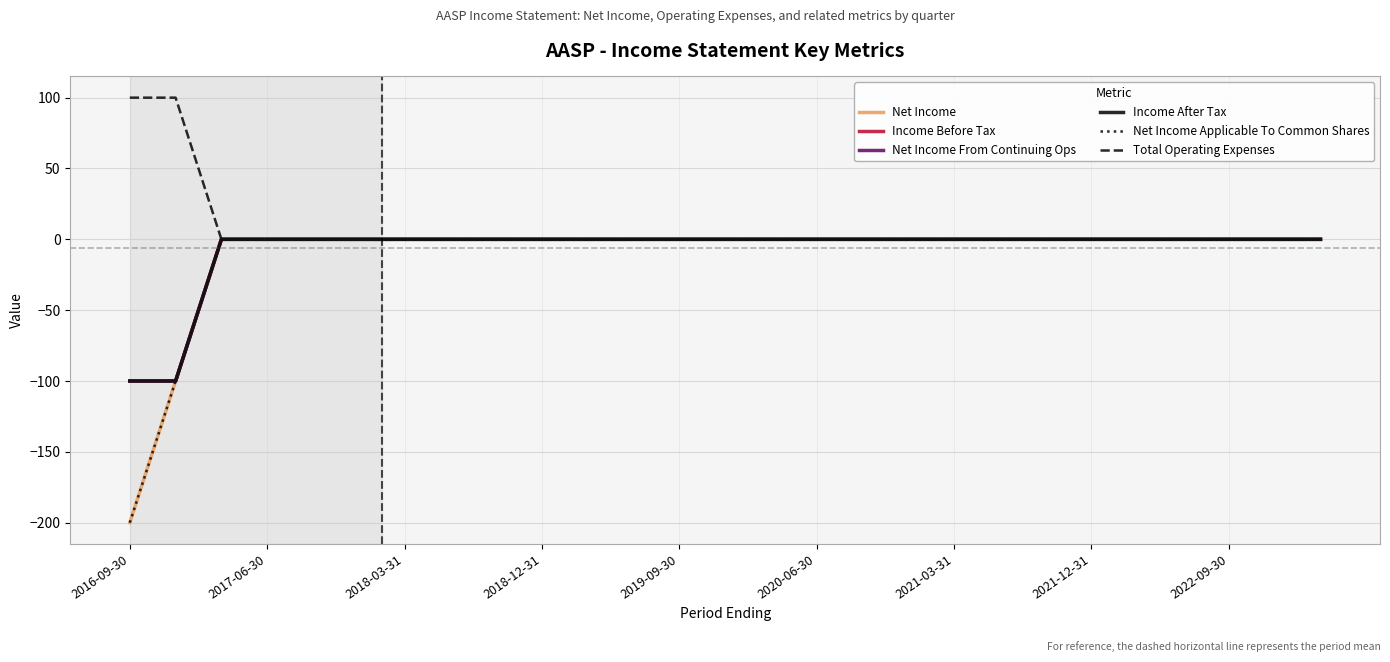

True or false: Net Income and Income After Tax cross at least once.

False